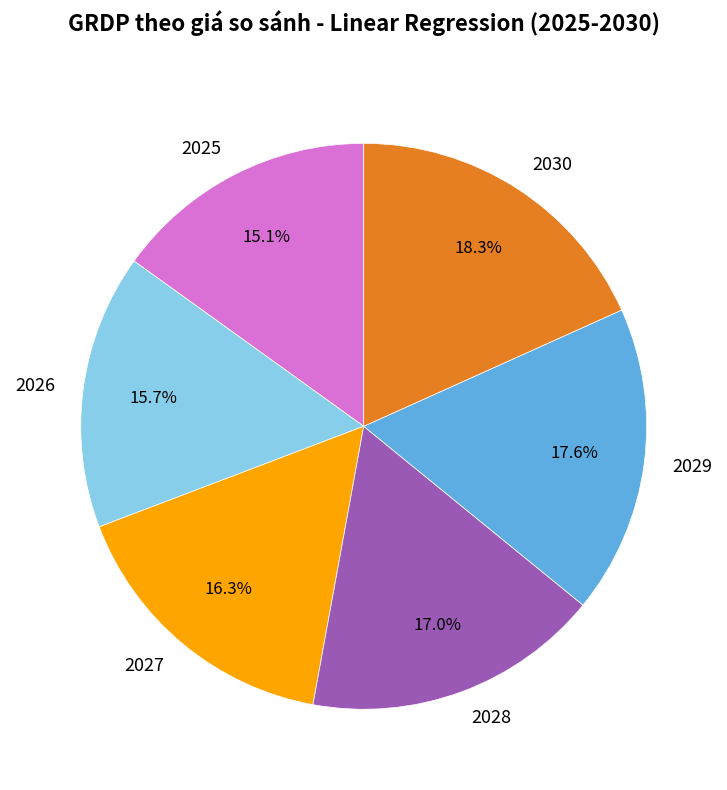

To the nearest percent, what percentage of the pie is 2028?

17%